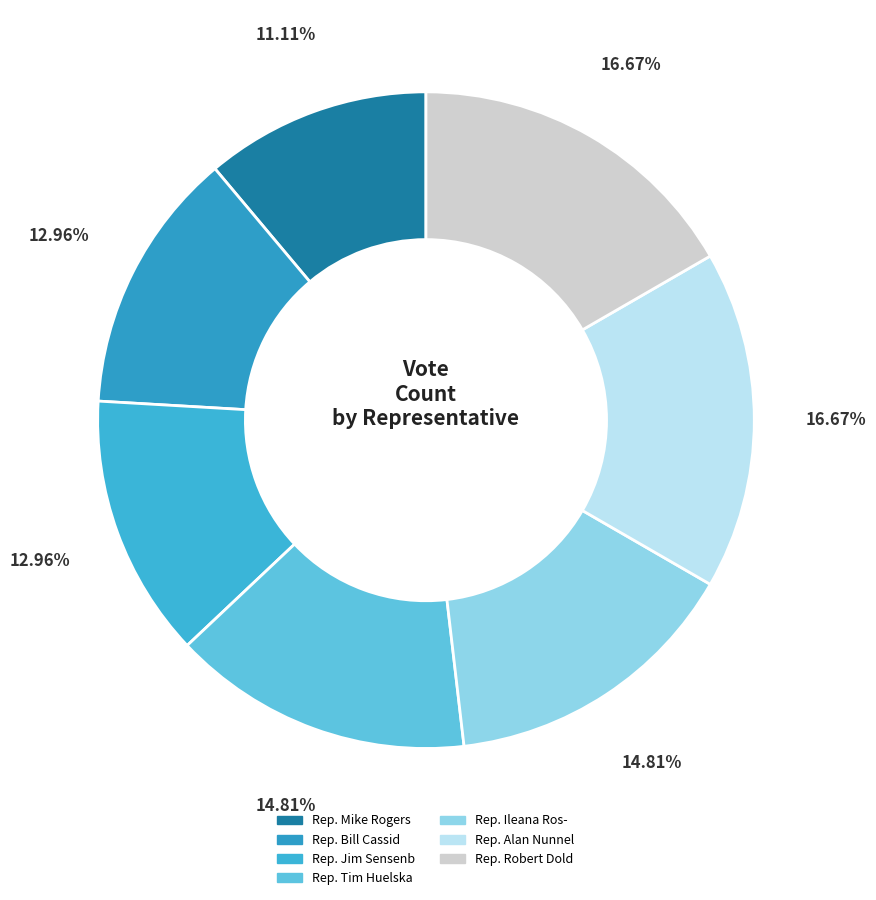

Combined, what portion of the pie is Rep. Bill Cassid and Rep. Mike Rogers?

24.1%